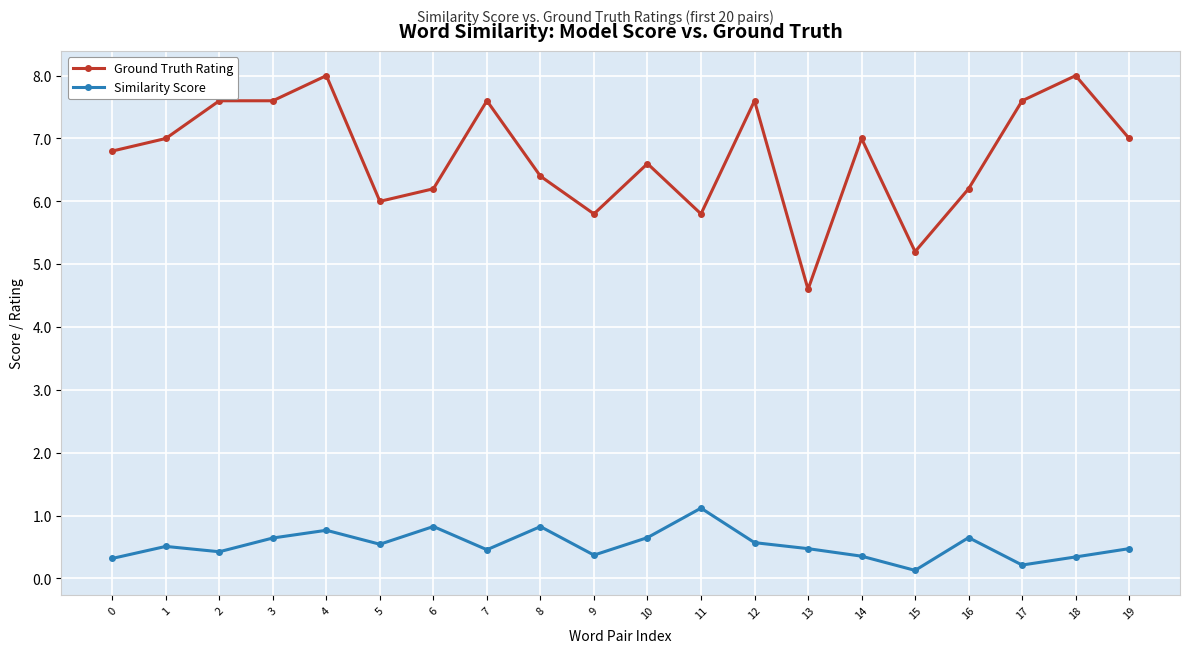

At 12, list the series in order from largest to smallest.

Ground Truth Rating, Similarity Score